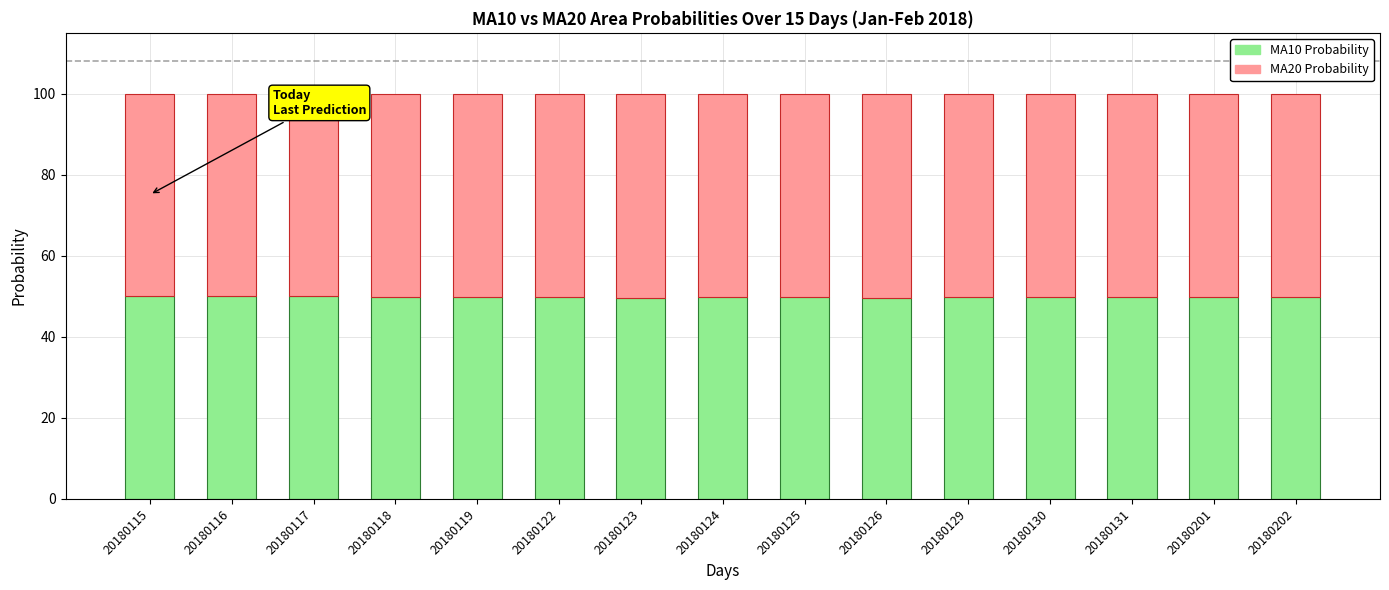

What is the minimum value for MA10 Probability?

49.7